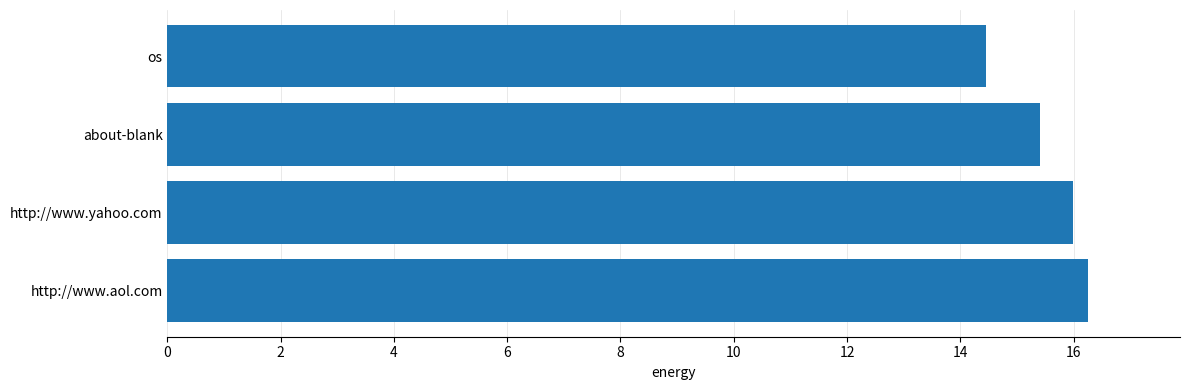

What is the sum of all values?

62.1